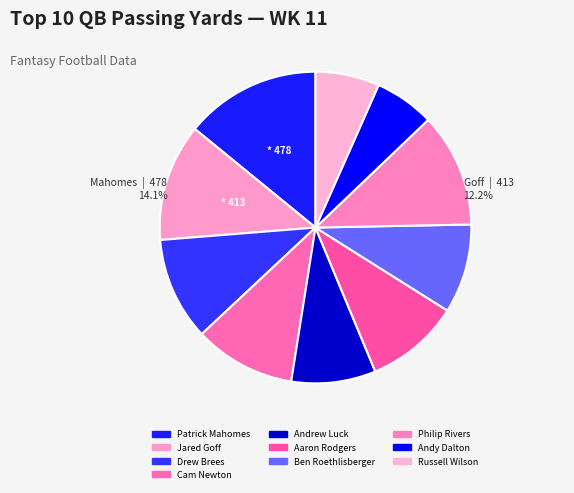

What is the change in value from Aaron Rodgers to Andy Dalton?

-121